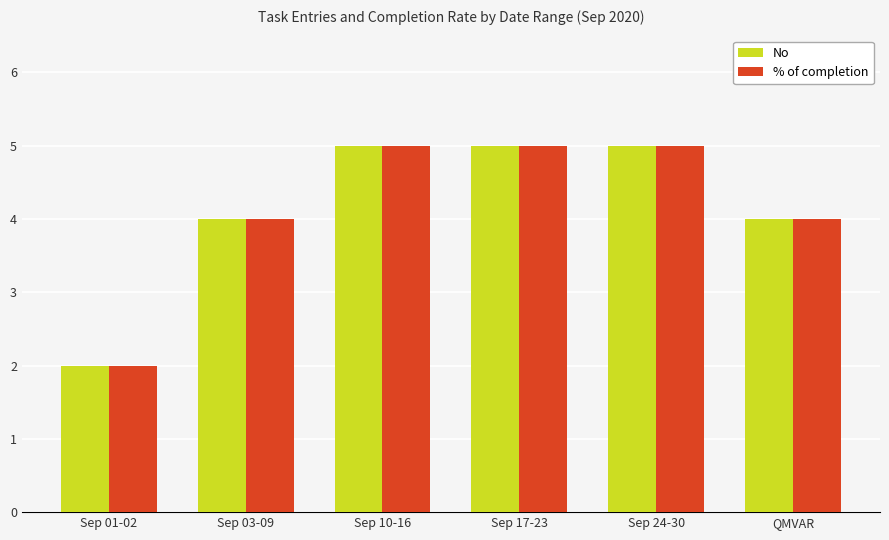

What is the lowest value of the No series?

2